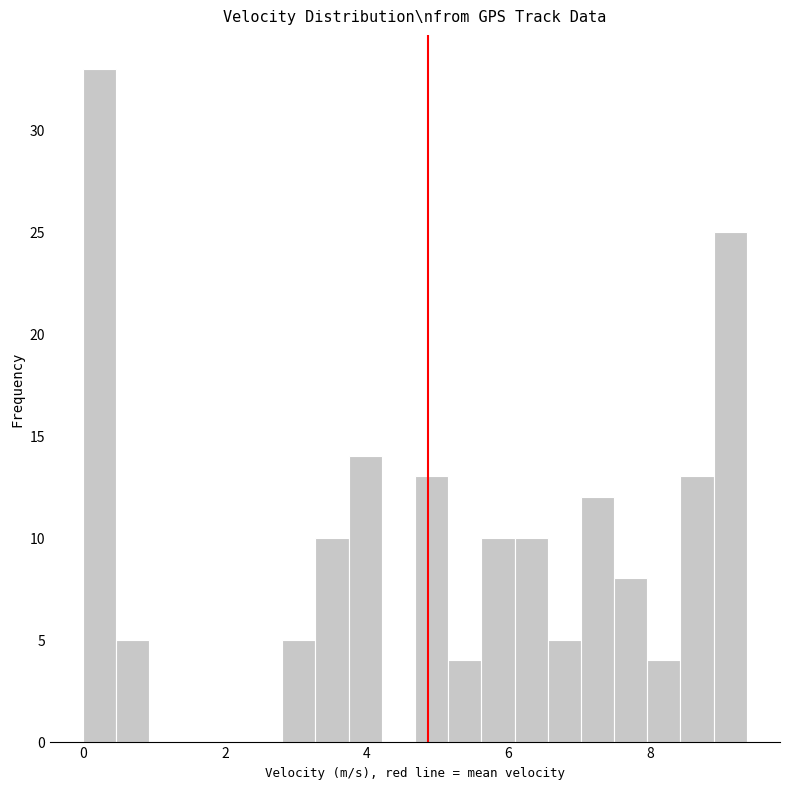

Read against the x-axis, roughly where is the centre of the tallest bar?

0.2